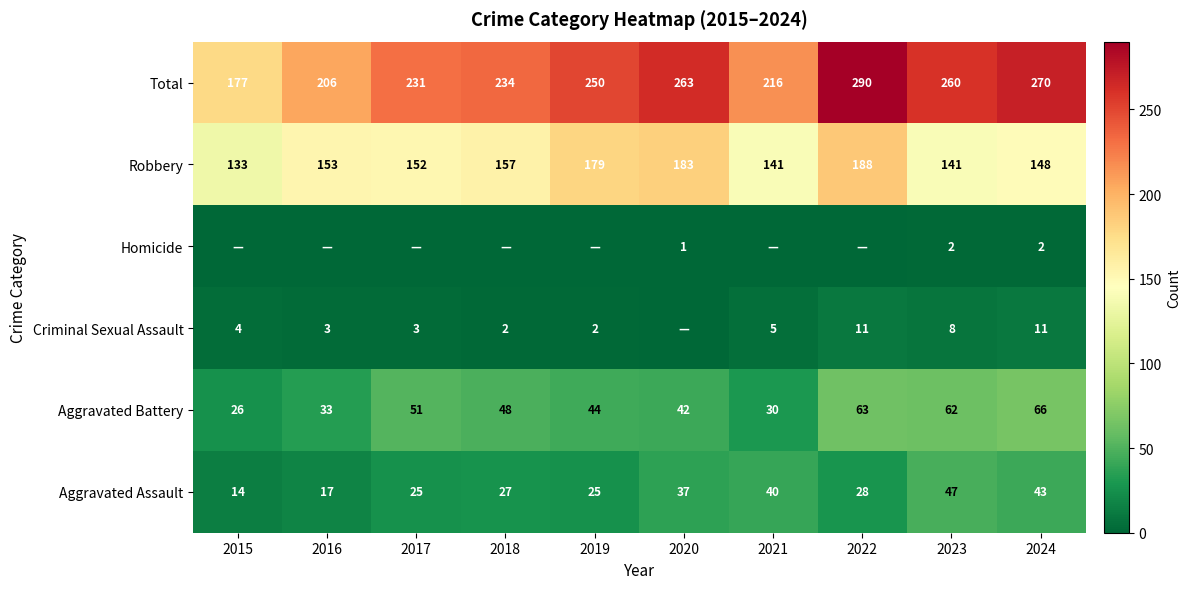

Is the value of Aggravated Assault at 2017 greater than the value of Aggravated Battery at 2022?

No